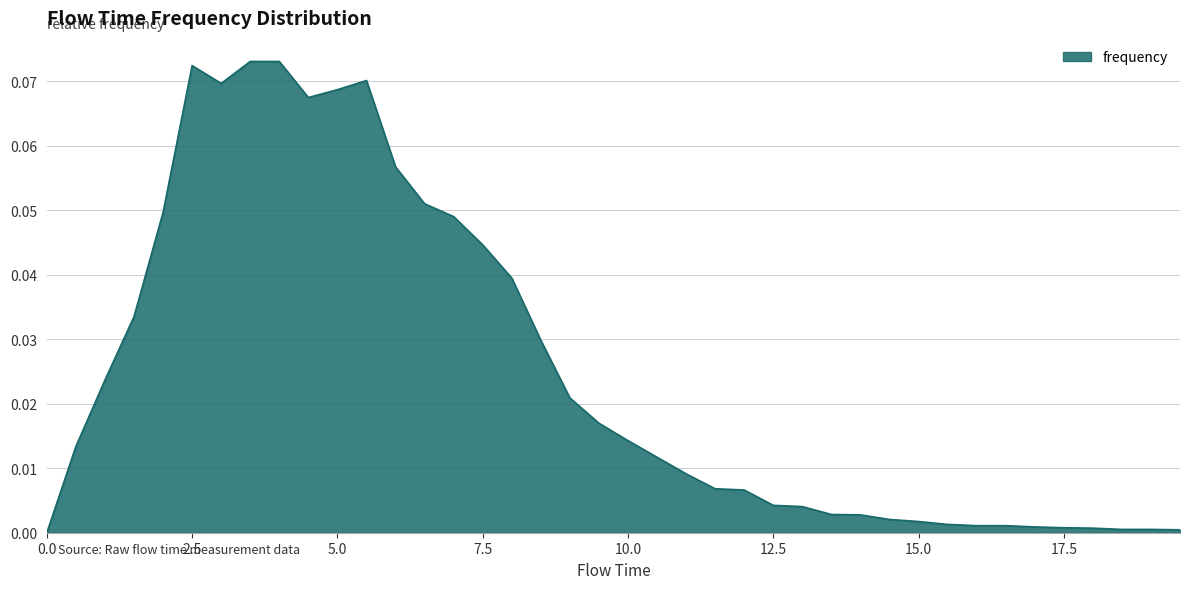

Does the chart display data point markers on the line(s)?

No